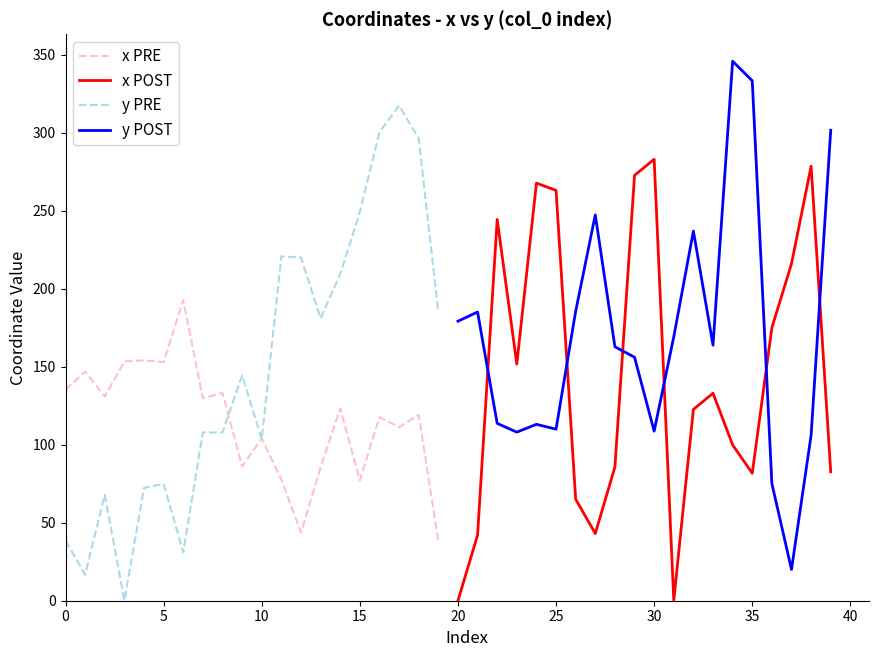

Reading left to right, extract all data points from this chart.

x PRE: 135.3	146.9	130.9	153.5	154.1	153.0	192.7	129.7	133.3	86.1	103.9	77.7	43.7	85.4	123.3	77.0	117.7	111.2	119.2	38.2
x POST: 0.0	42.1	244.5	151.7	267.7	263.1	65.1	43.1	85.8	272.7	283.0	0.2	122.7	133.0	99.9	81.7	175.0	216.0	278.6	82.7
y PRE: 38.5	16.6	67.9	0.0	72.3	75.0	31.0	107.9	107.9	144.4	103.5	220.8	220.1	181.0	209.4	249.2	300.4	317.5	296.3	185.0
y POST: 179.2	185.1	113.7	108.1	113.1	110.0	185.6	247.4	162.8	156.1	108.7	169.2	237.0	163.8	345.9	333.3	75.1	20.0	106.1	301.6